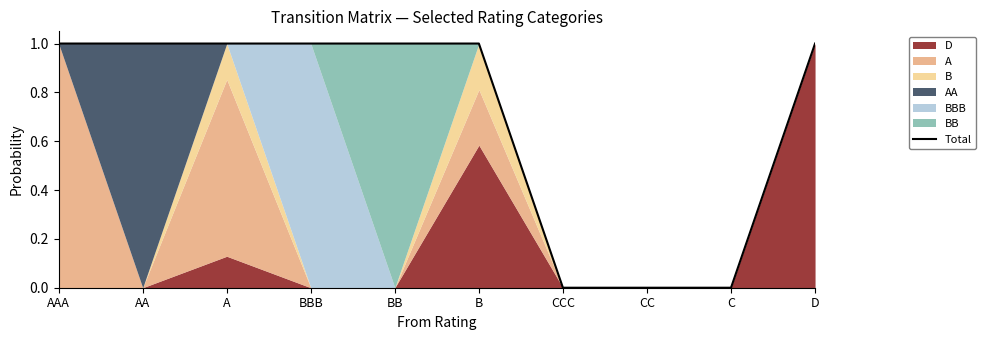

How many values are below 1?

3